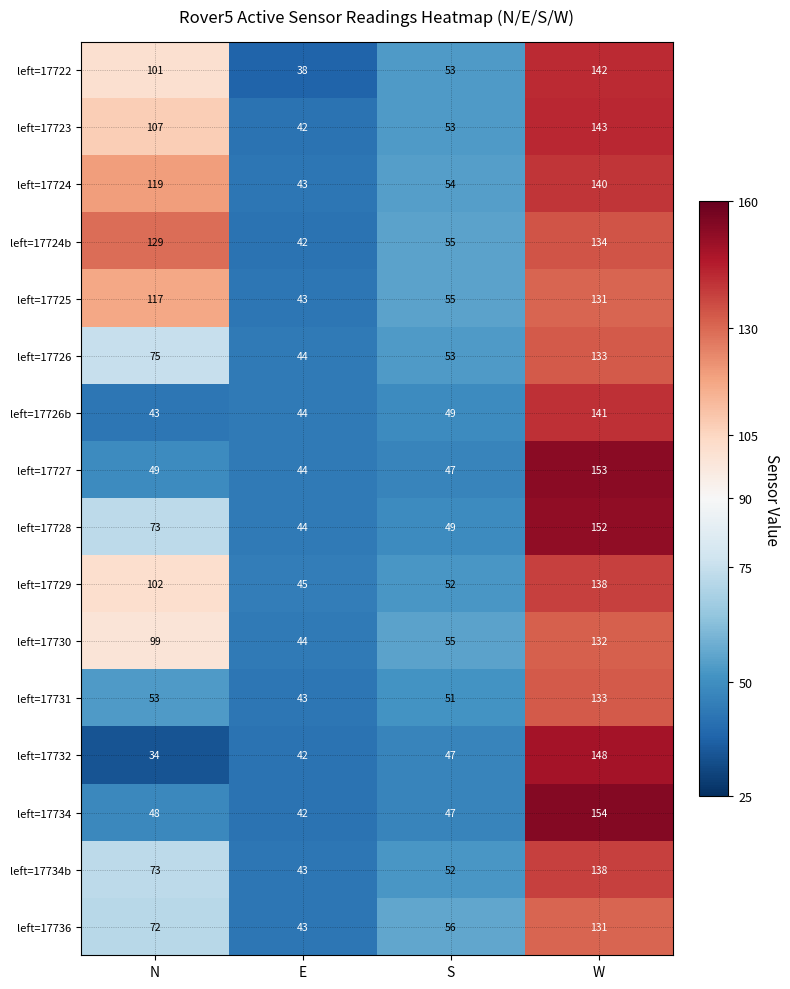

What is the difference between the maximum and second lowest values in the left=17731 series?

82